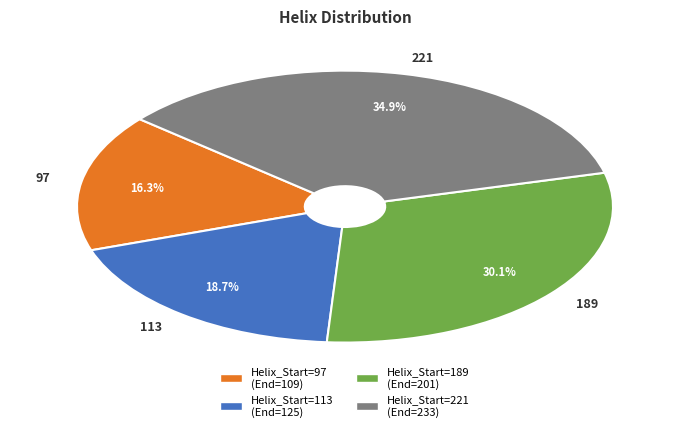

To the nearest percent, what is the average slice percentage?

25%